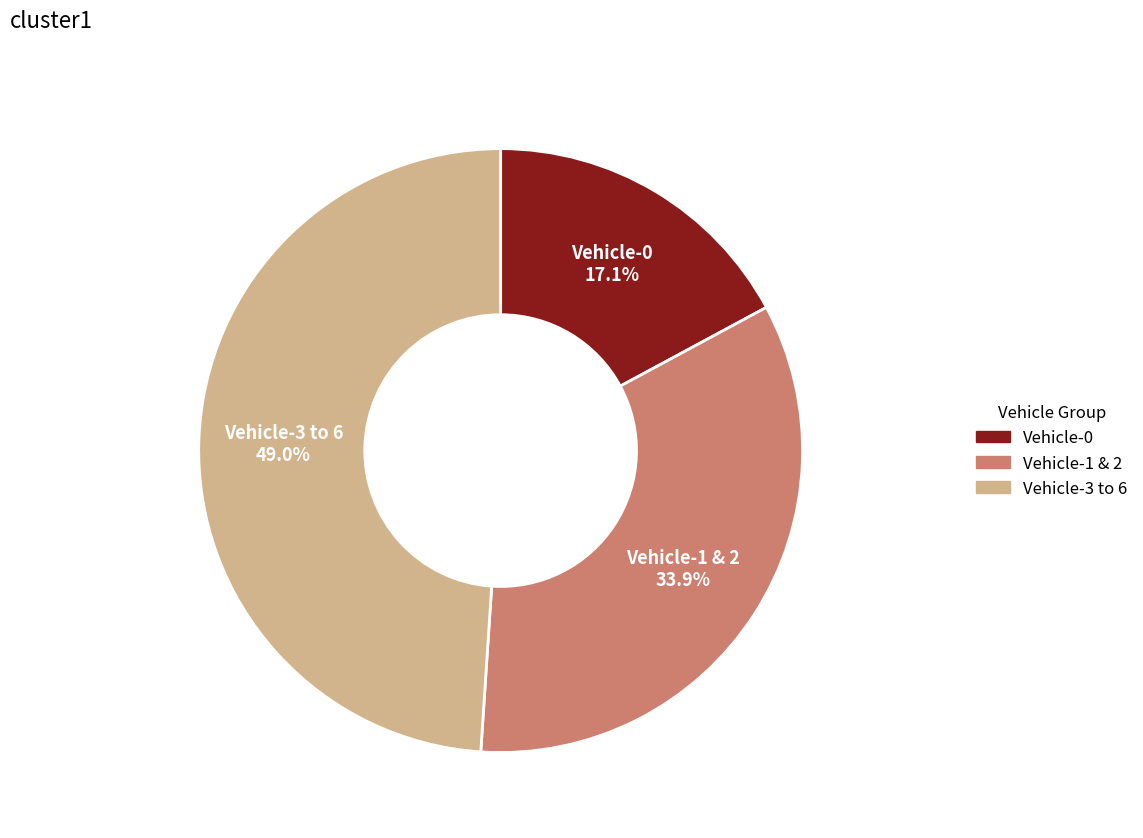

How much of the chart is everything except Vehicle-3 to 6?

51.0%